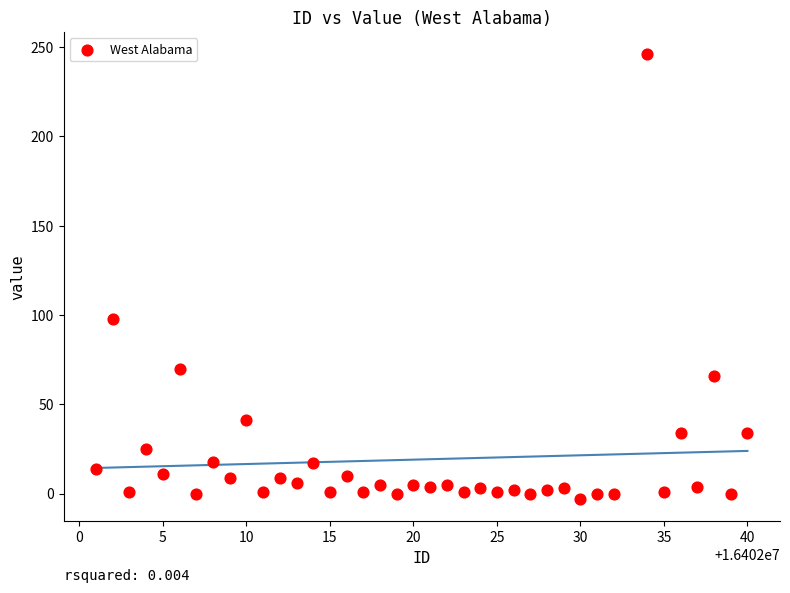

What is the range of X values (max minus min)?

39